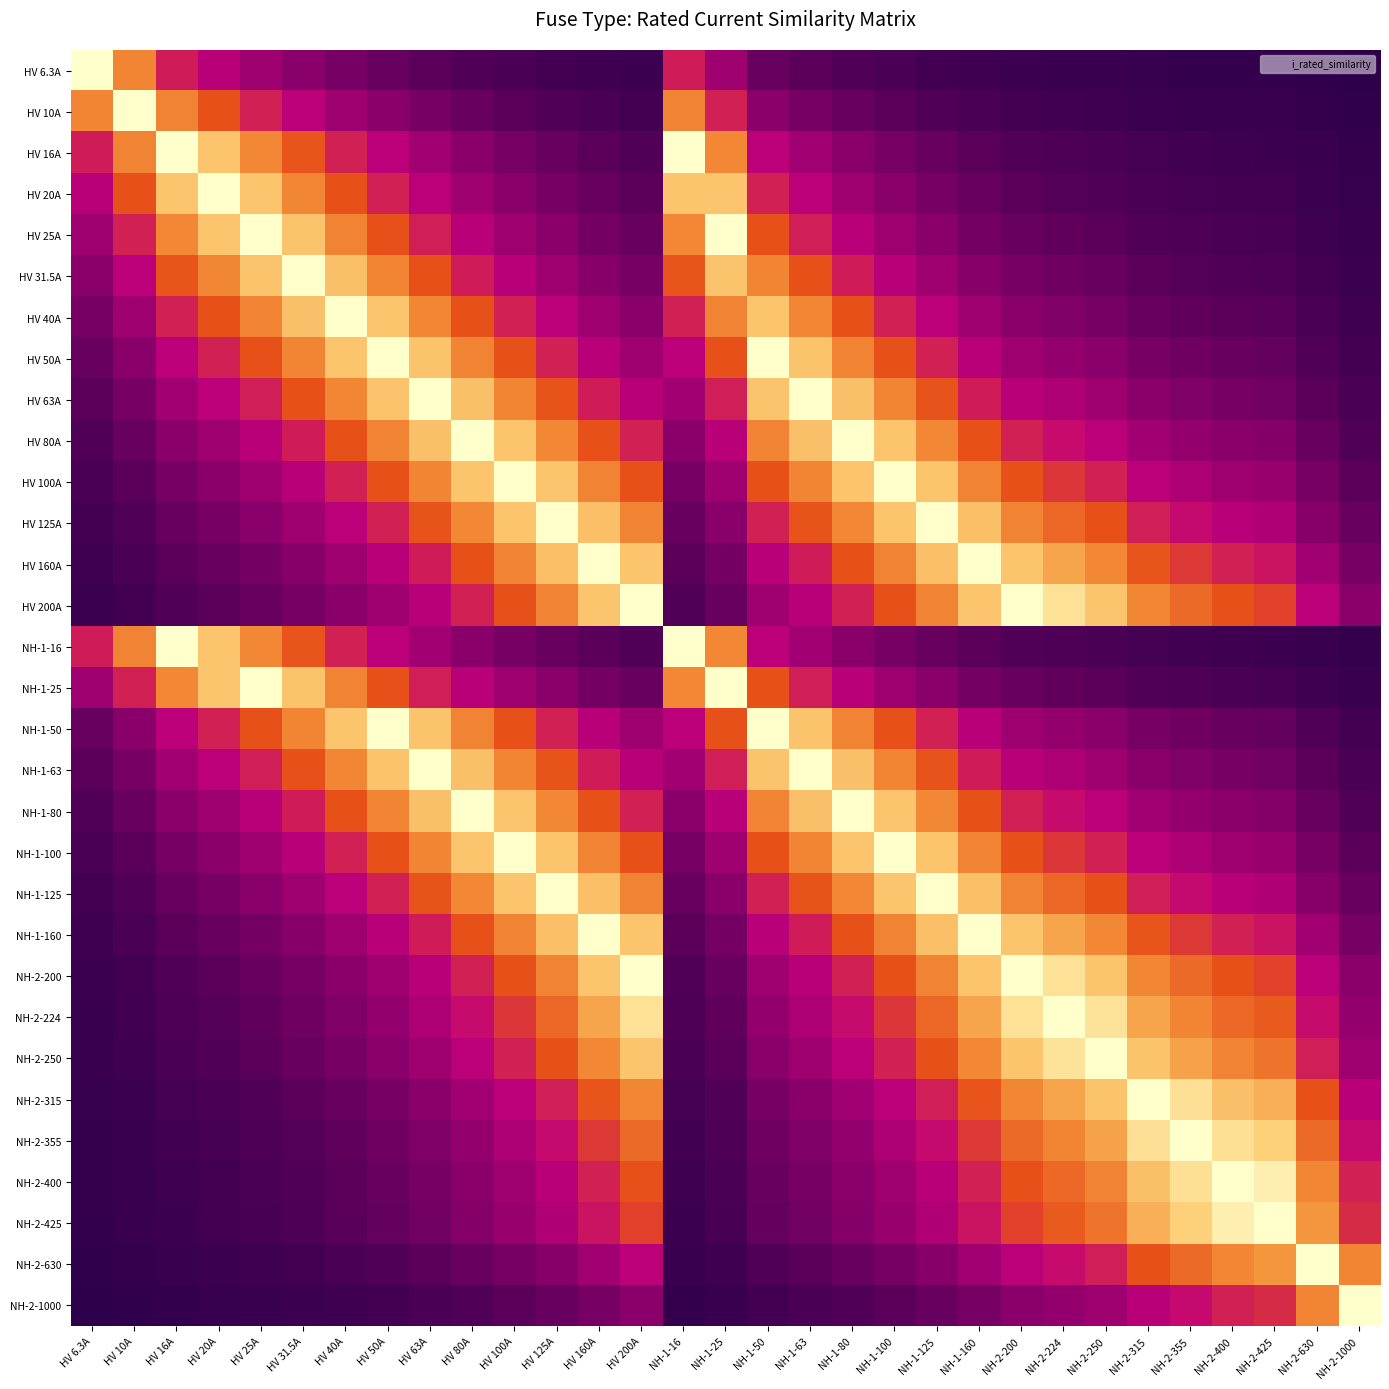

Rank the series at NH-2-630 from lowest to highest value.

HV 6.3A, HV 10A, HV 16A, NH-1-16, HV 20A, HV 25A, NH-1-25, HV 31.5A, HV 40A, HV 50A, NH-1-50, HV 63A, NH-1-63, HV 80A, NH-1-80, HV 100A, NH-1-100, HV 125A, NH-1-125, HV 160A, NH-1-160, HV 200A, NH-2-200, NH-2-224, NH-2-250, NH-2-315, NH-2-355, NH-2-1000, NH-2-400, NH-2-425, NH-2-630